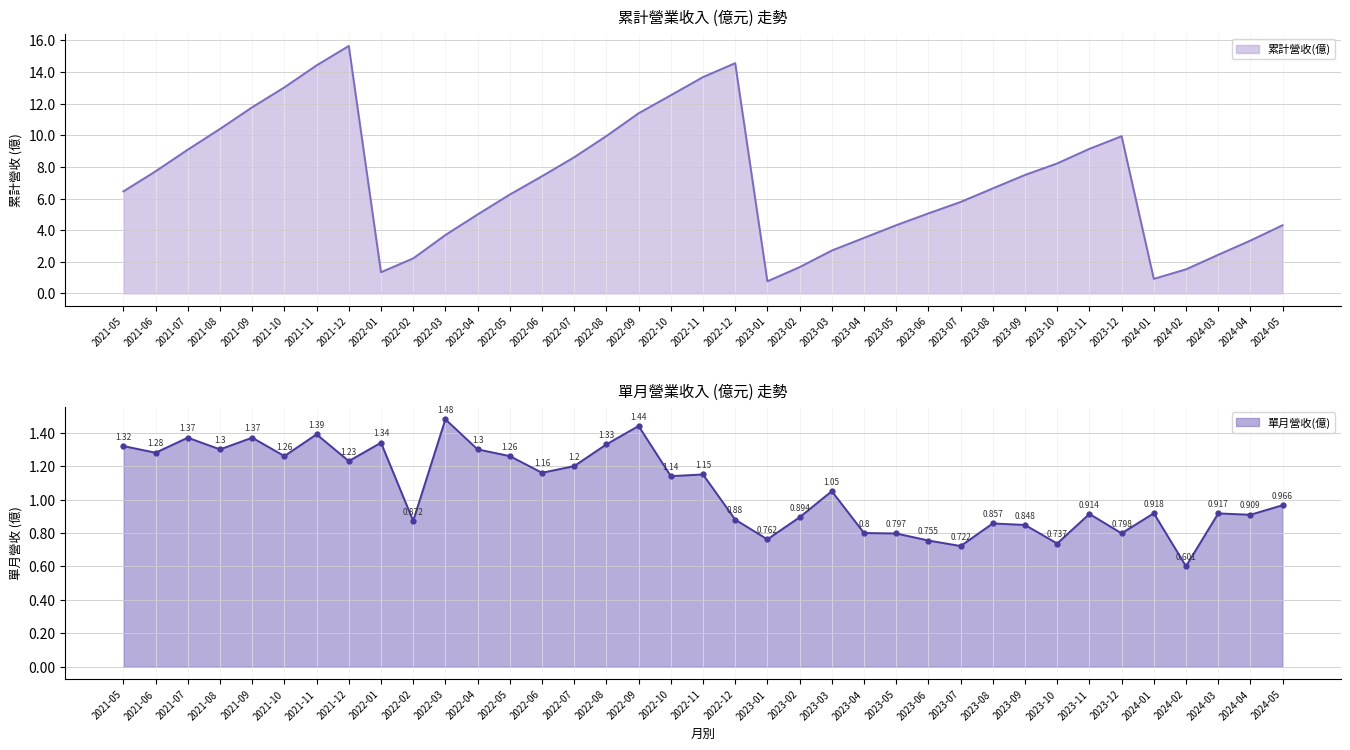

What is the lowest value of the 累計營收(億) series?

0.8